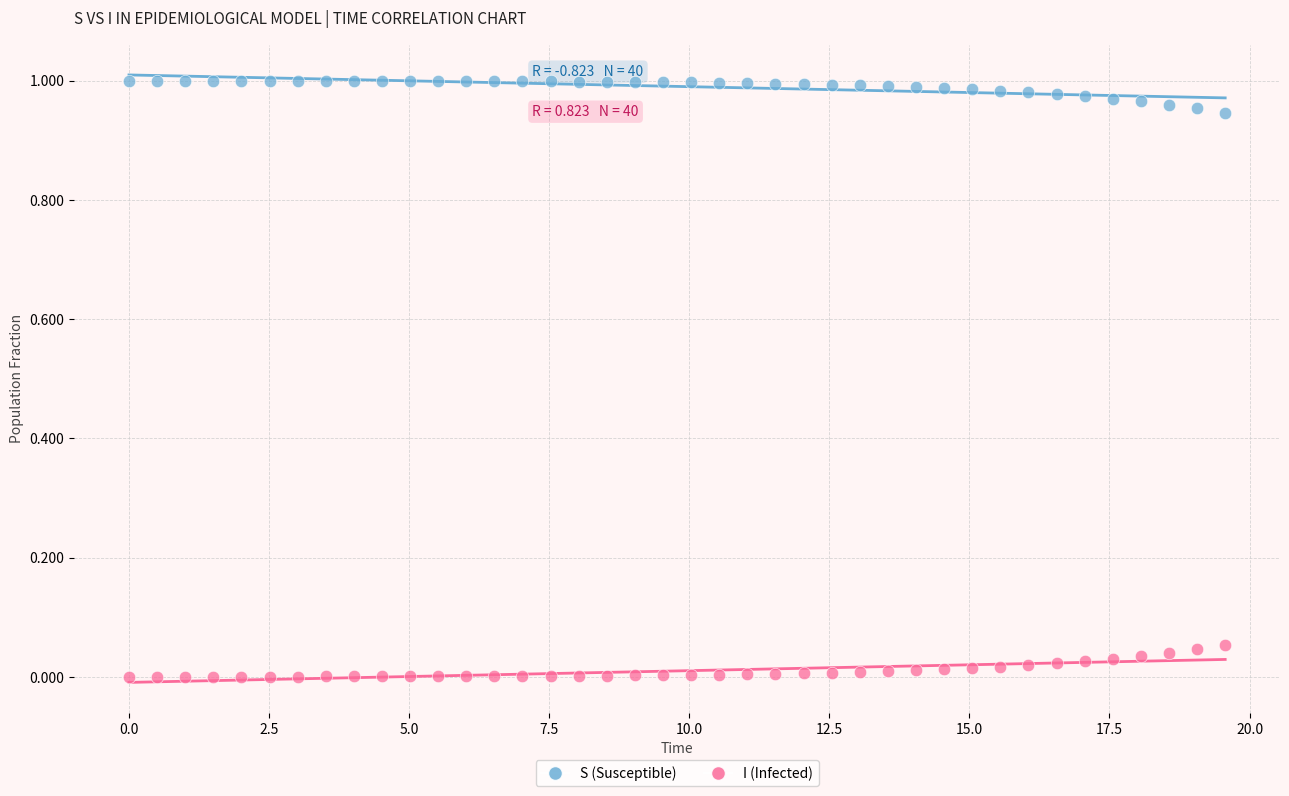

Which series contains the highest Y value?

S (Susceptible)